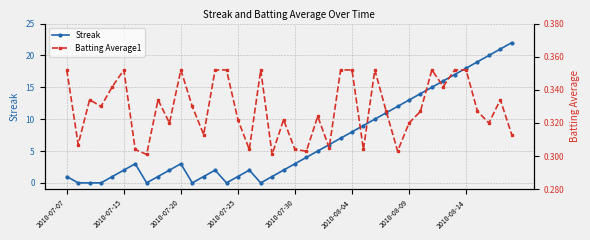

What is the highest value of the Streak series?

22